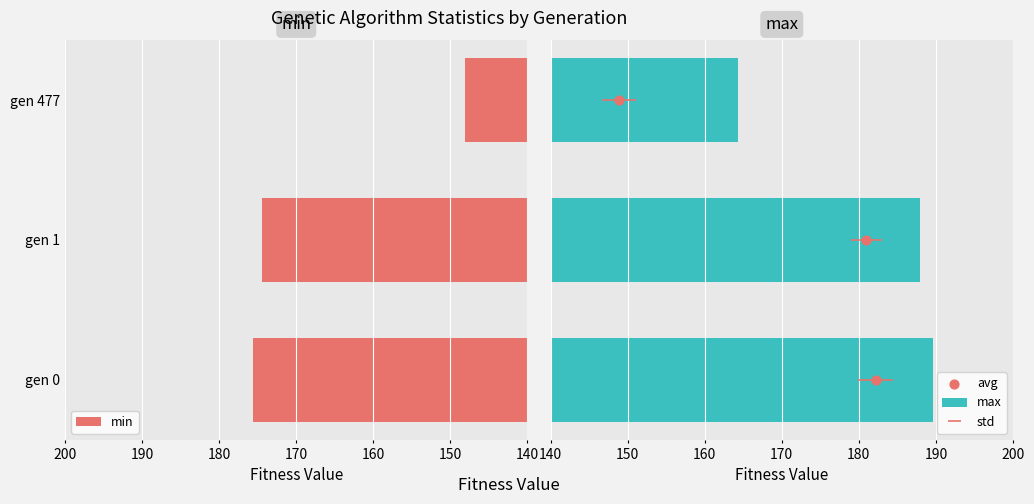

Which category has the lowest value in the min series?

gen 477